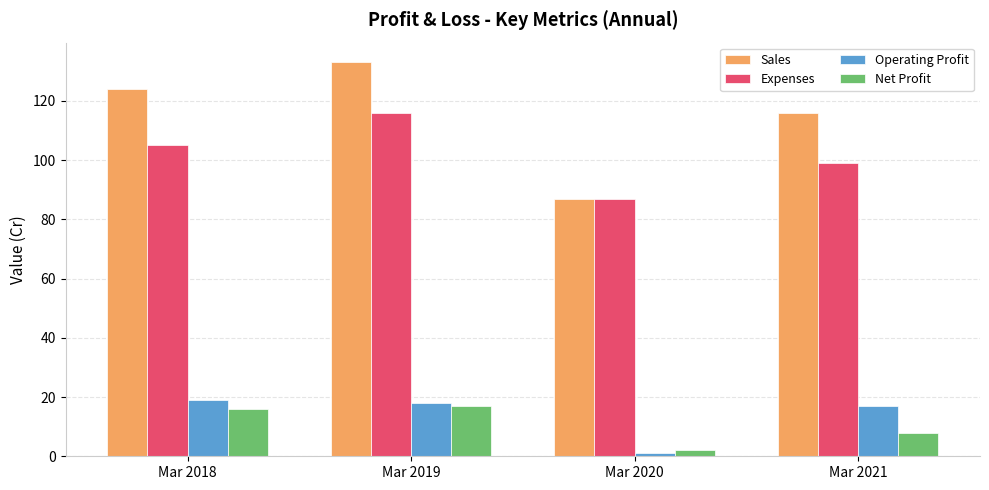

What is the lowest value of the Expenses series?

87